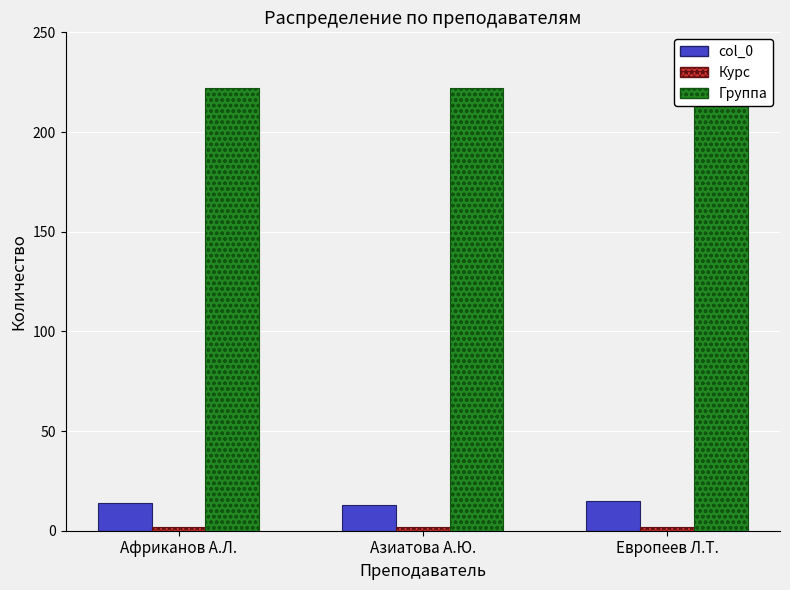

What is the label of the 1st bar from the right?

Европеев Л.Т.